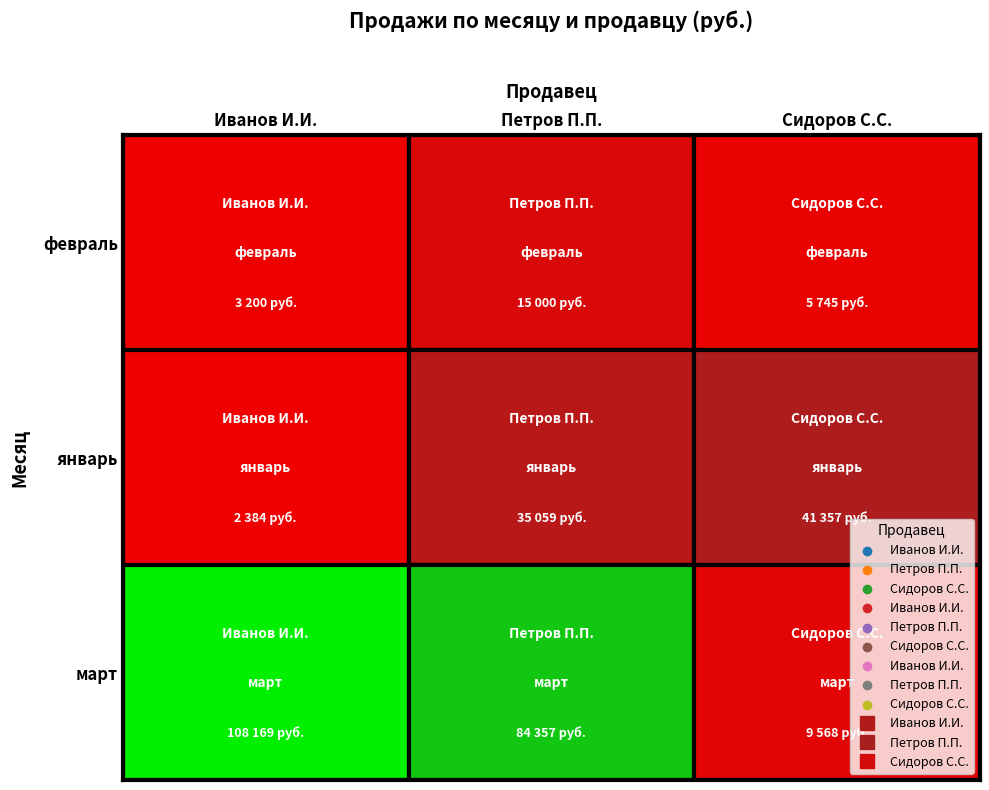

Which has a higher value, 6 or 2?

6